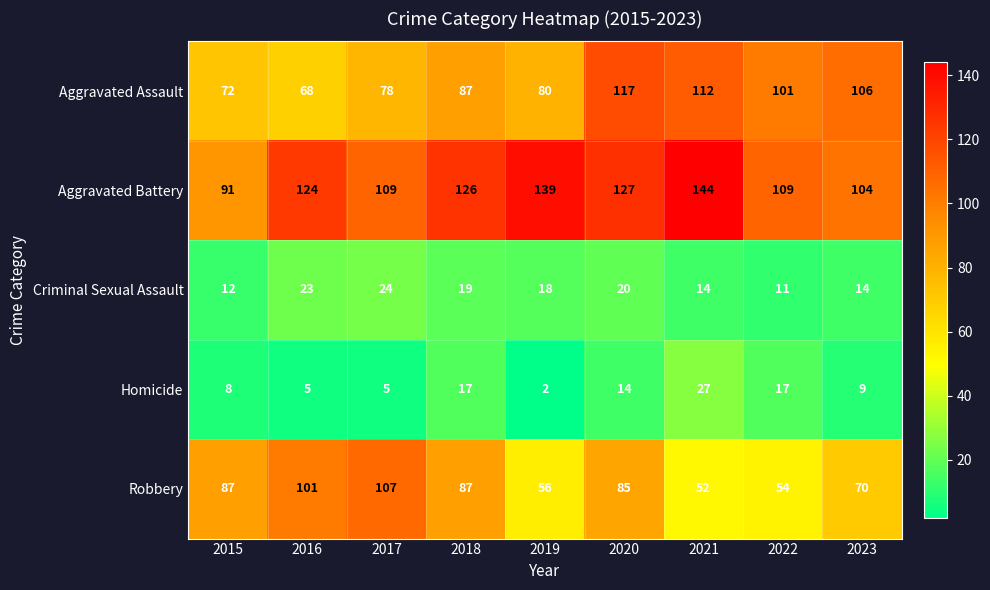

What is the average value of the Aggravated Battery series?

119